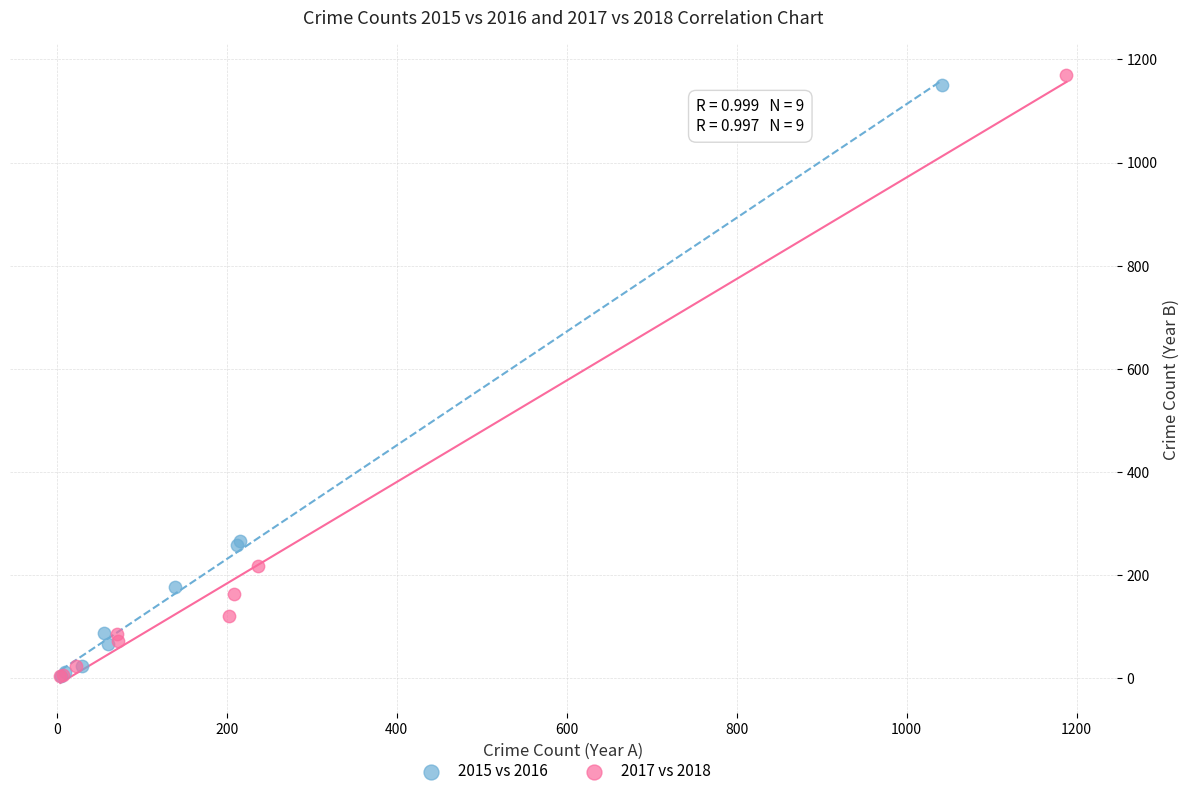

Which series has the widest spread of Y values?

2017 vs 2018